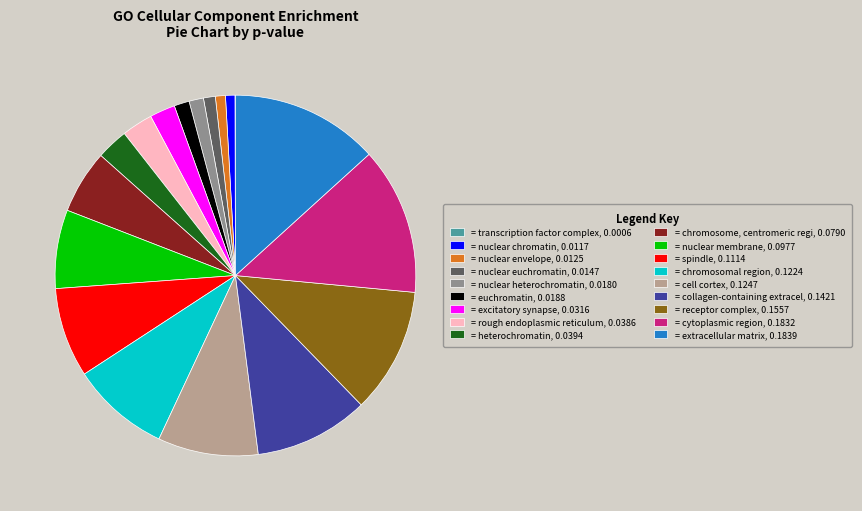

Is there a majority slice in this chart?

No